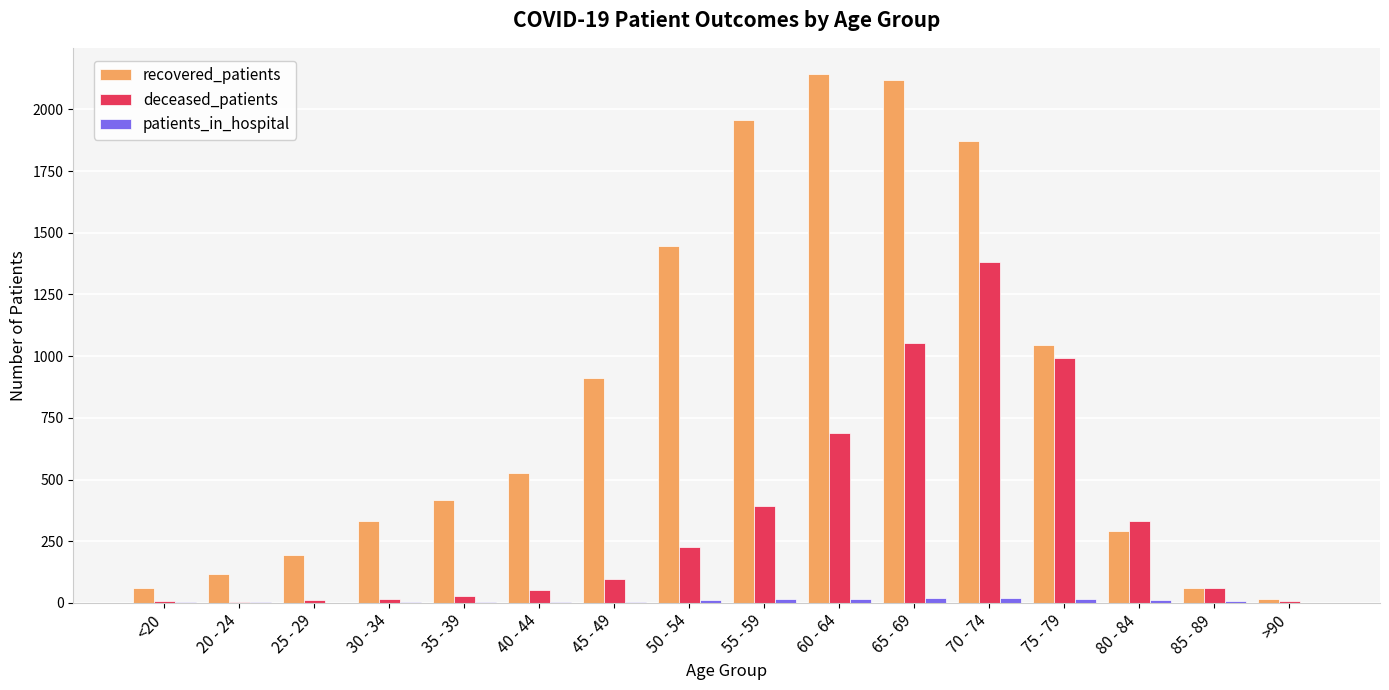

Where is recovered_patients nearest to the value 1078?

75 - 79